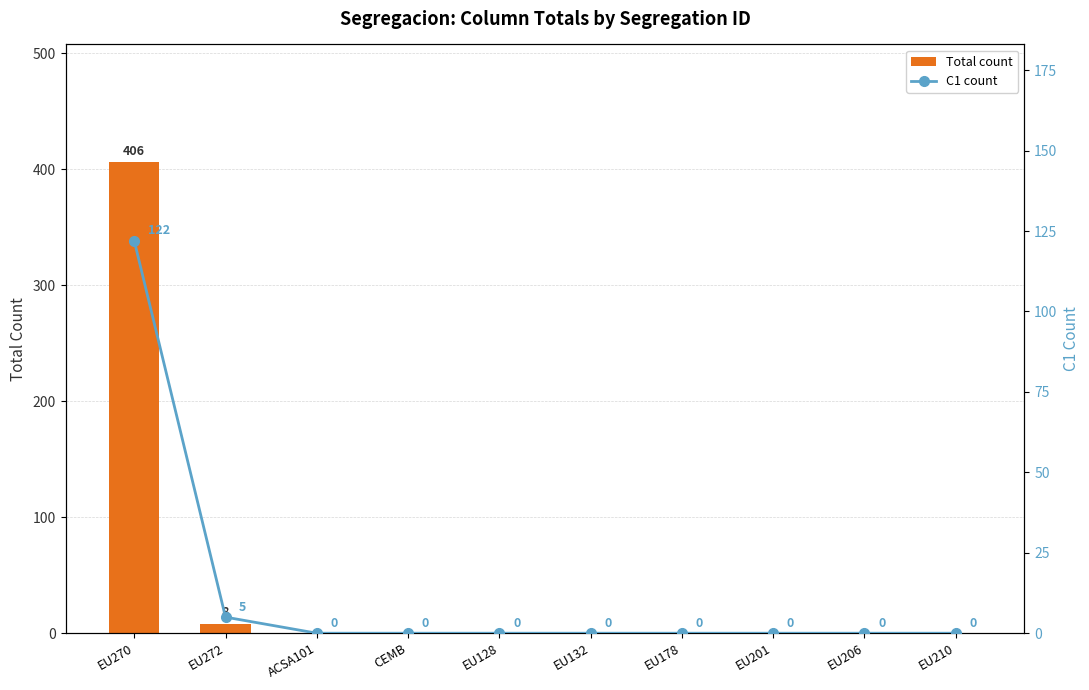

Reading right to left, extract all data points from this chart.

Total count: 0	0	0	0	0	0	0	0	8	406
C1 count: 0	0	0	0	0	0	0	0	5	122